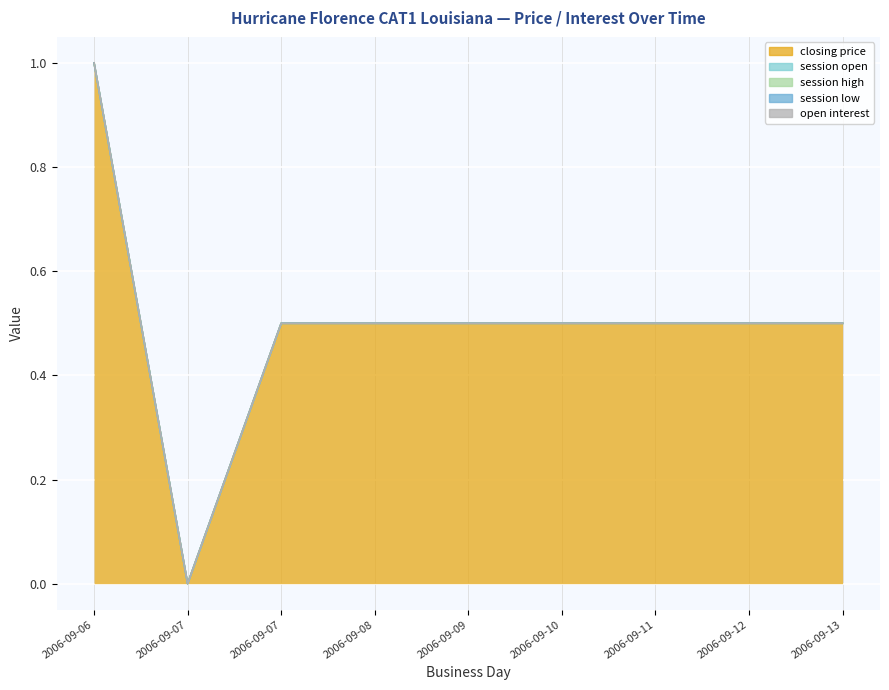

Is it true that session open equals 0.0 at 2006-09-07?

True